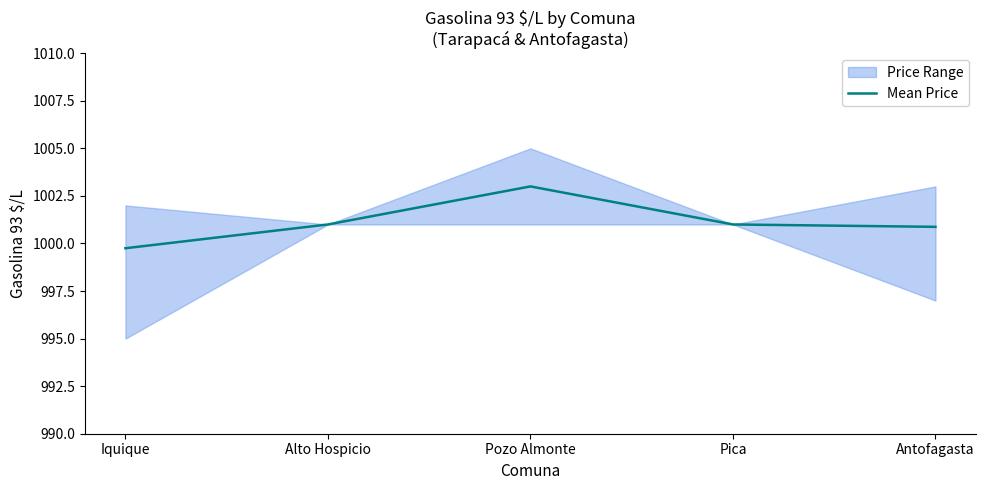

List the labels in order of value, largest first.

Pozo Almonte, Alto Hospicio, Pica, Antofagasta, Iquique